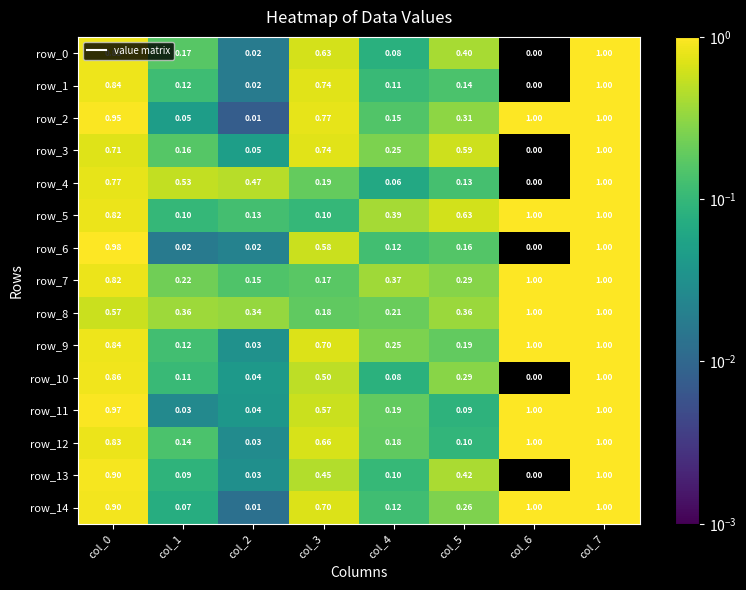

Is it true that row_2 equals 0.1 at col_1?

False